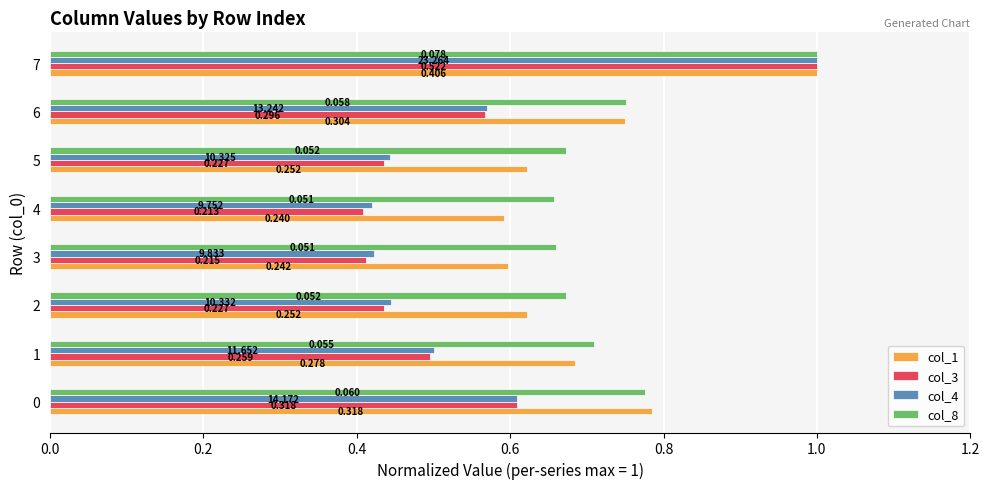

Which series has the widest spread of values?

col_3